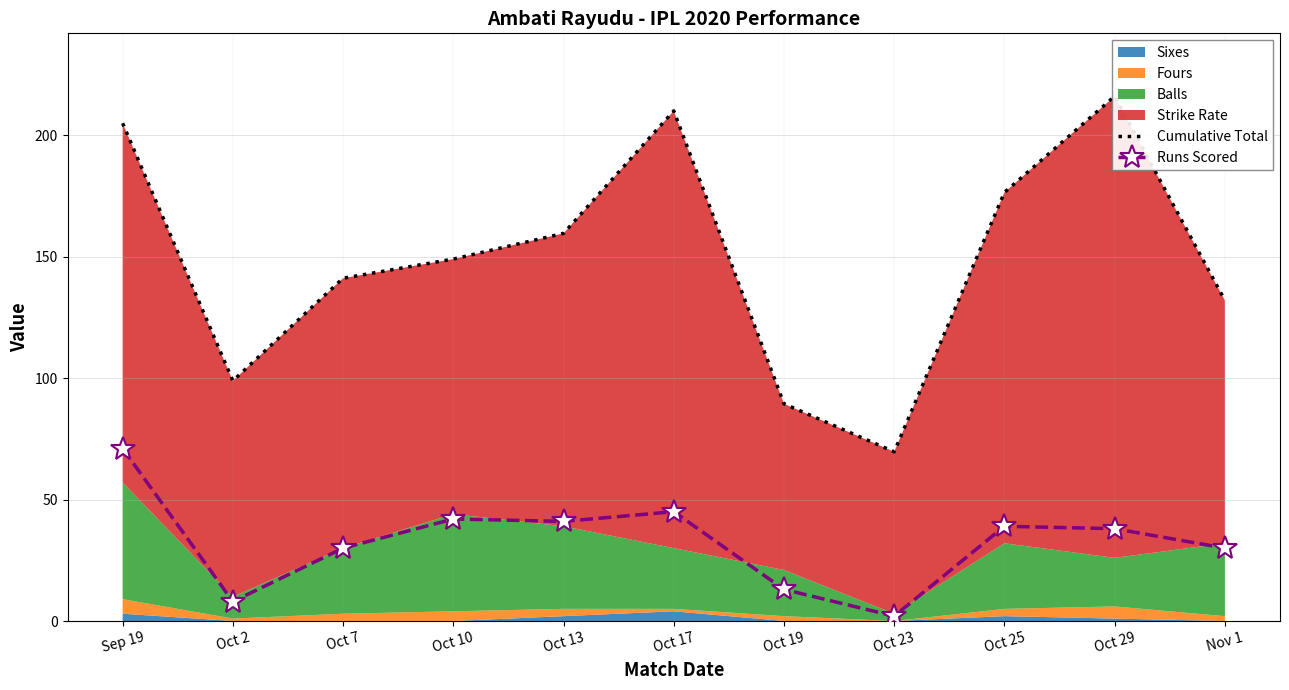

Reading right to left, list all the values displayed in this chart.

Cumulative Total: 132.0	216.0	176.4	69.7	89.4	210.0	159.6	149.0	141.1	98.9	204.9
Runs Scored: 30.0	38.0	39.0	2.0	13.0	45.0	41.0	42.0	30.0	8.0	71.0